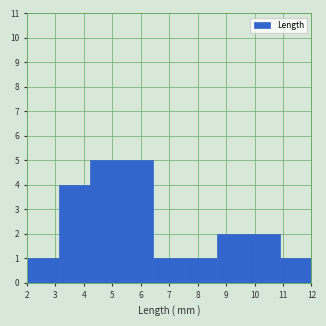

Reading left to right, list every bar in this chart as the range it spans on the x-axis followed by its height. Neither the bar edges nor the heights are printed on the chart, so give them approximately, as read against the axes.

2.0 to 3.1: 1
3.1 to 4.2: 4
4.2 to 5.3: 5
5.3 to 6.4: 5
6.4 to 7.6: 1
7.6 to 8.7: 1
8.7 to 9.8: 2
9.8 to 10.9: 2
10.9 to 12.0: 1